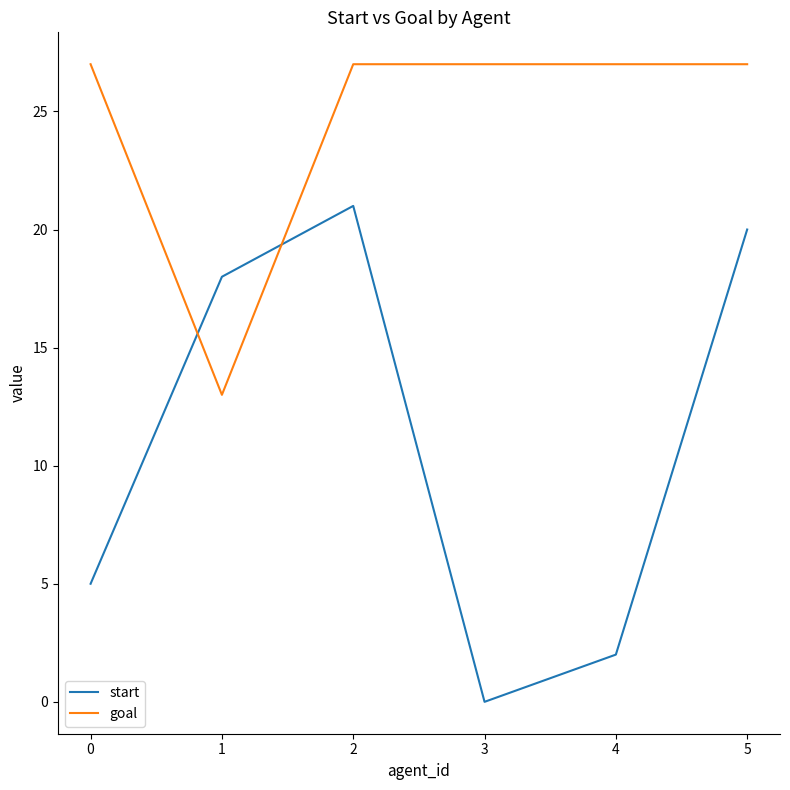

Is the value of goal at 1 greater than the value of start at 1?

No